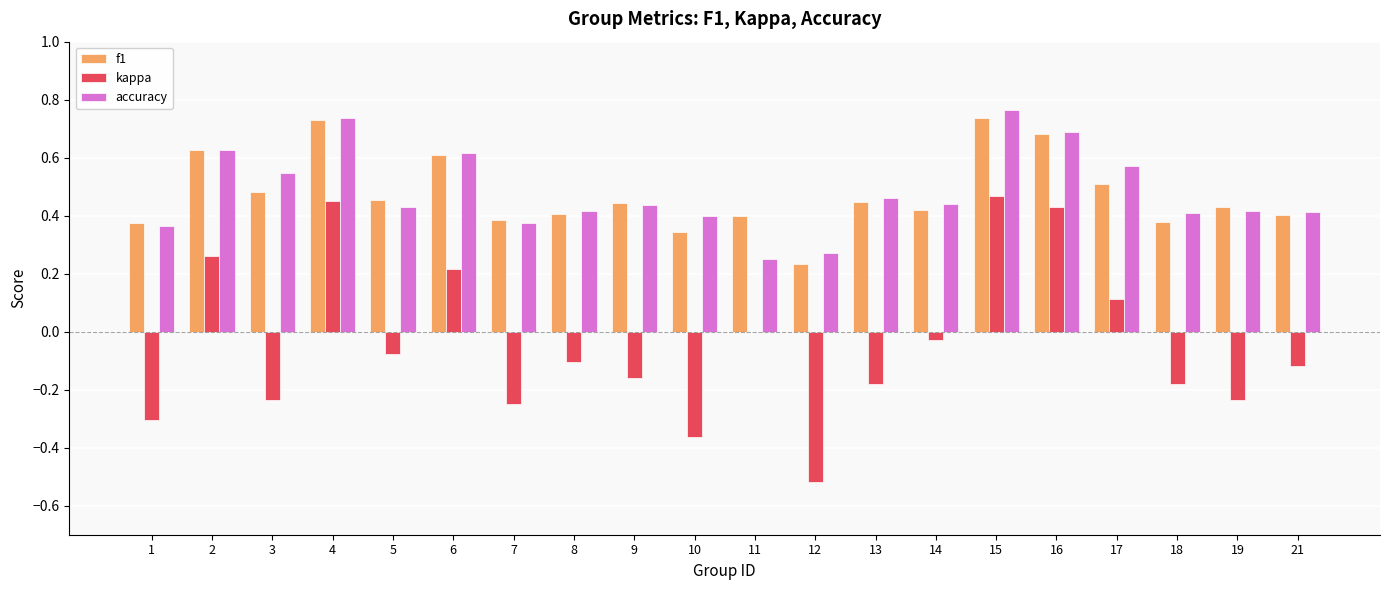

Is it true that accuracy equals 0.3 at 21?

False